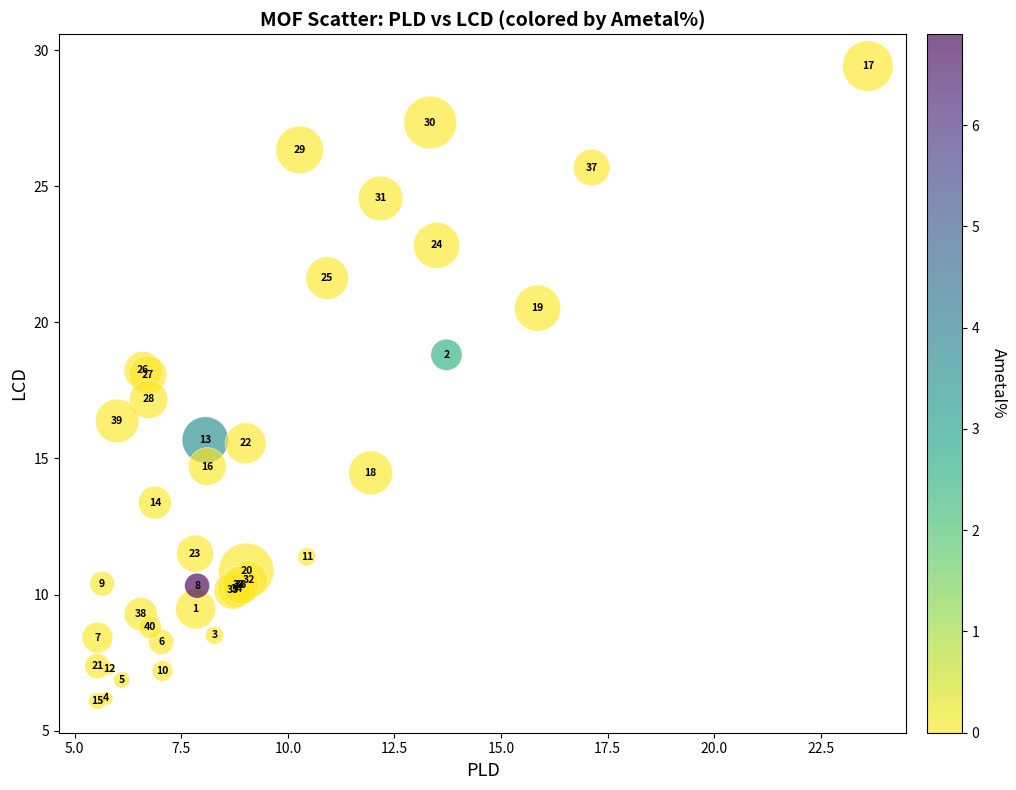

What Y value in the scatter plot is closest to 17?

17.2